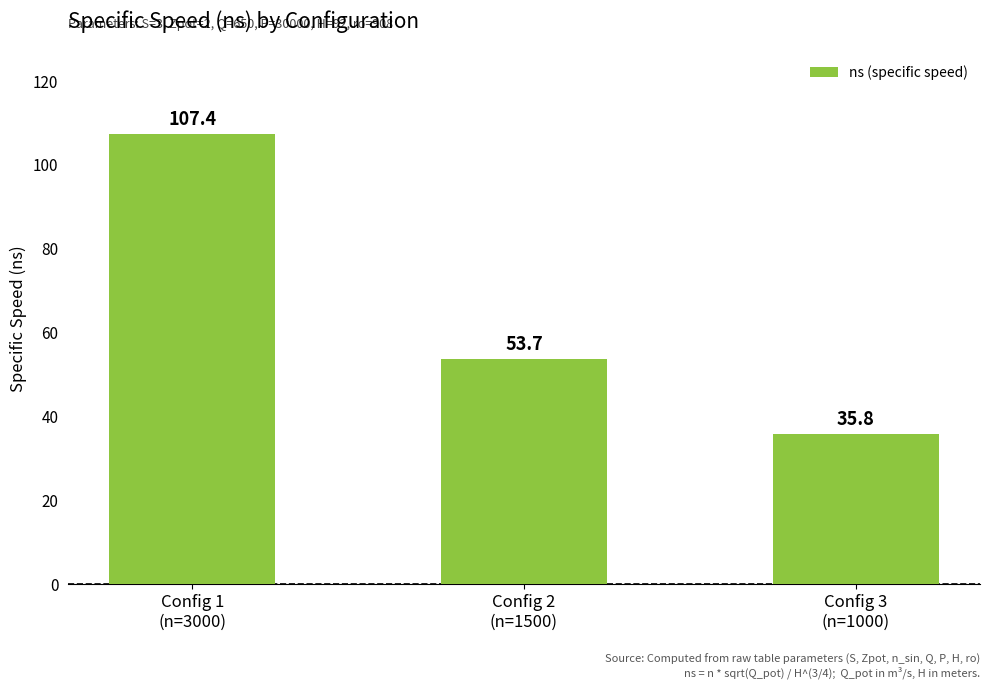

What is the label of the 2nd bar from the right?

Config 2
(n=1500)